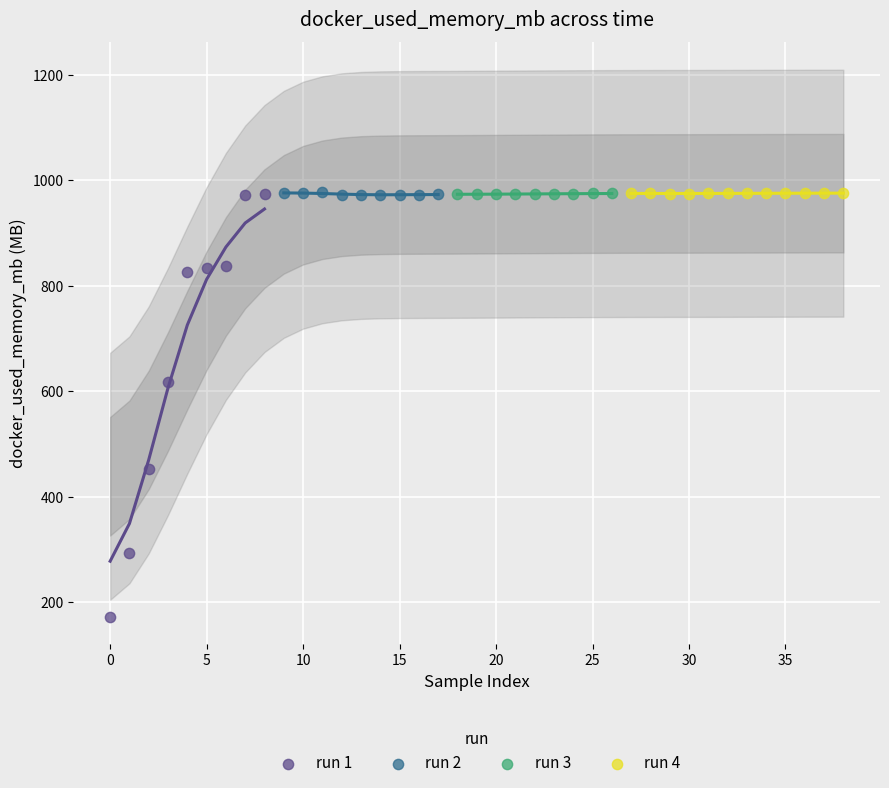

Which series has the largest Y range (max minus min)?

run 1